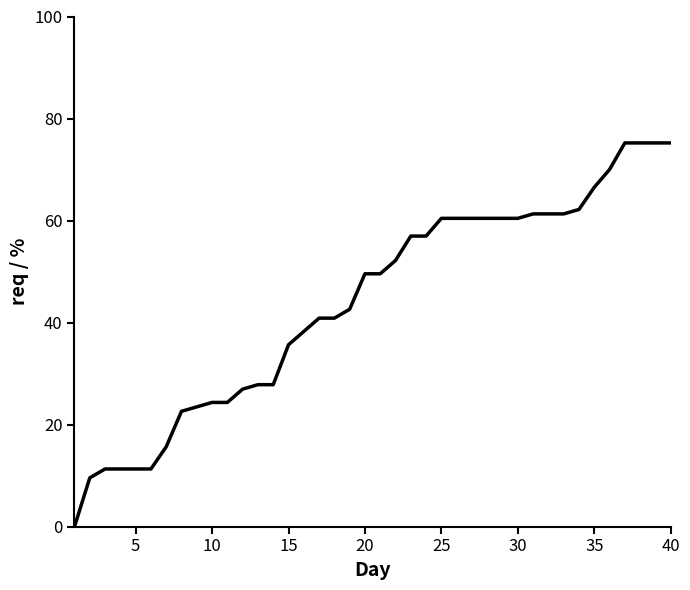

Does the chart have visible grid lines?

No